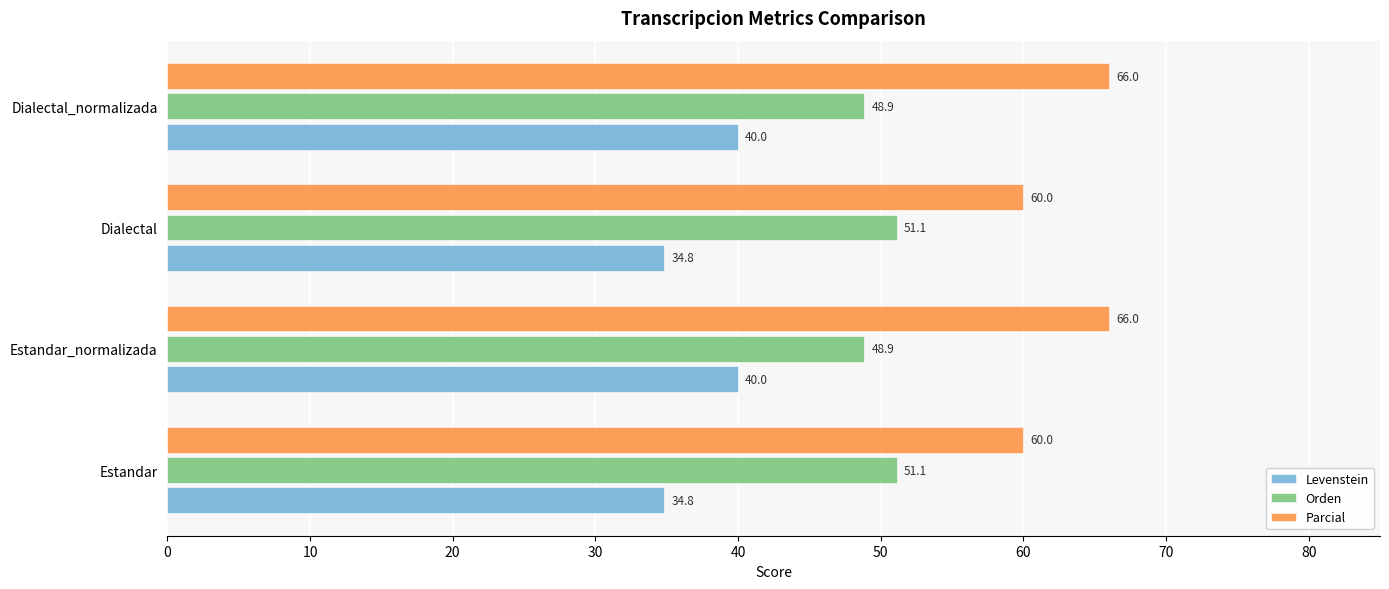

What is the greatest value displayed?

66.0